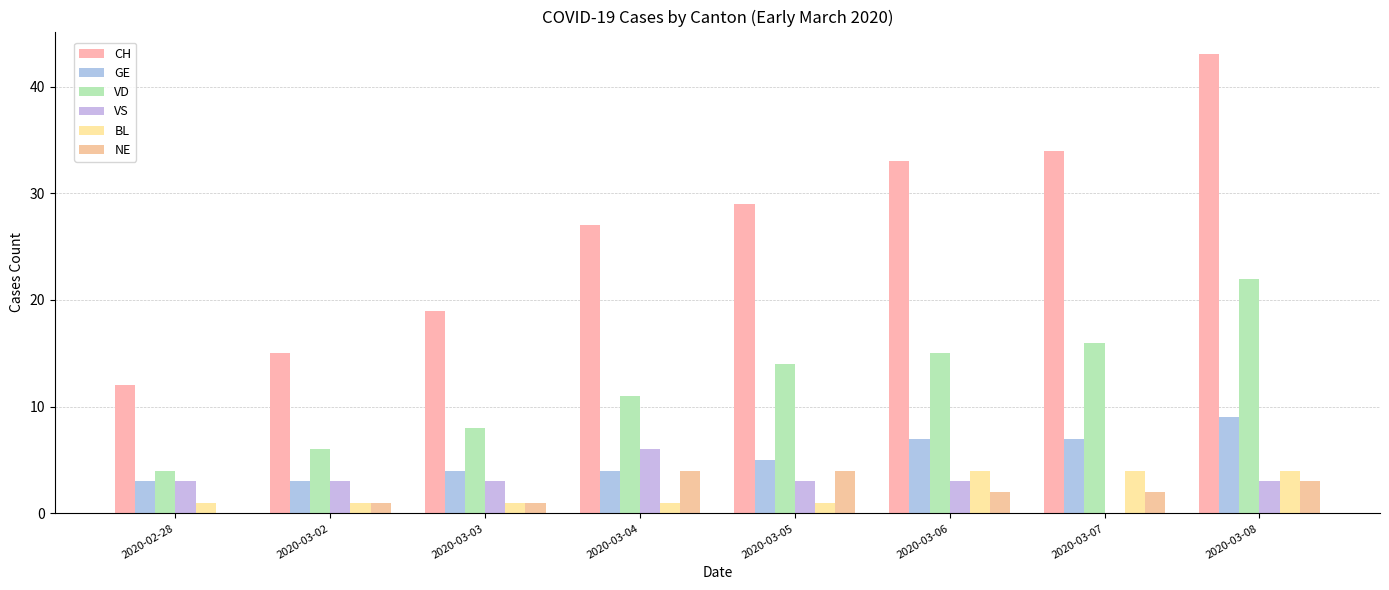

Which label corresponds to the smallest value in the chart?

2020-03-07